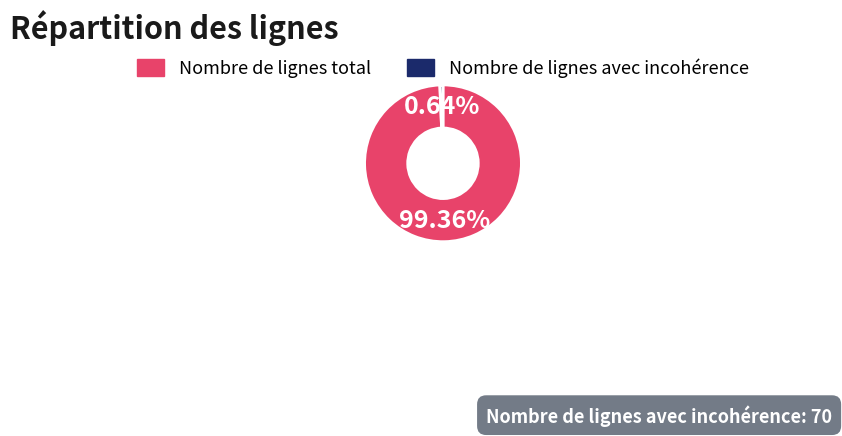

Rank the categories by value from lowest to highest.

Nombre de lignes avec incohérence, Nombre de lignes total